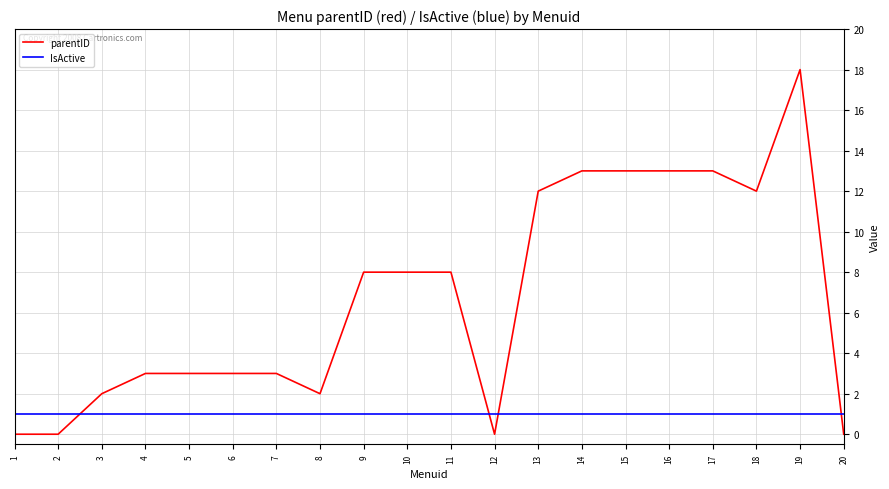

What are all the series names shown in the legend?

parentID, IsActive